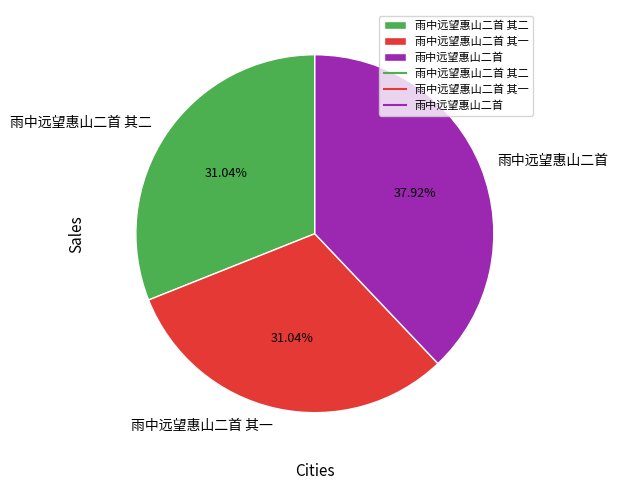

Which has a higher value, 雨中远望惠山二首 or 雨中远望惠山二首 其一?

雨中远望惠山二首